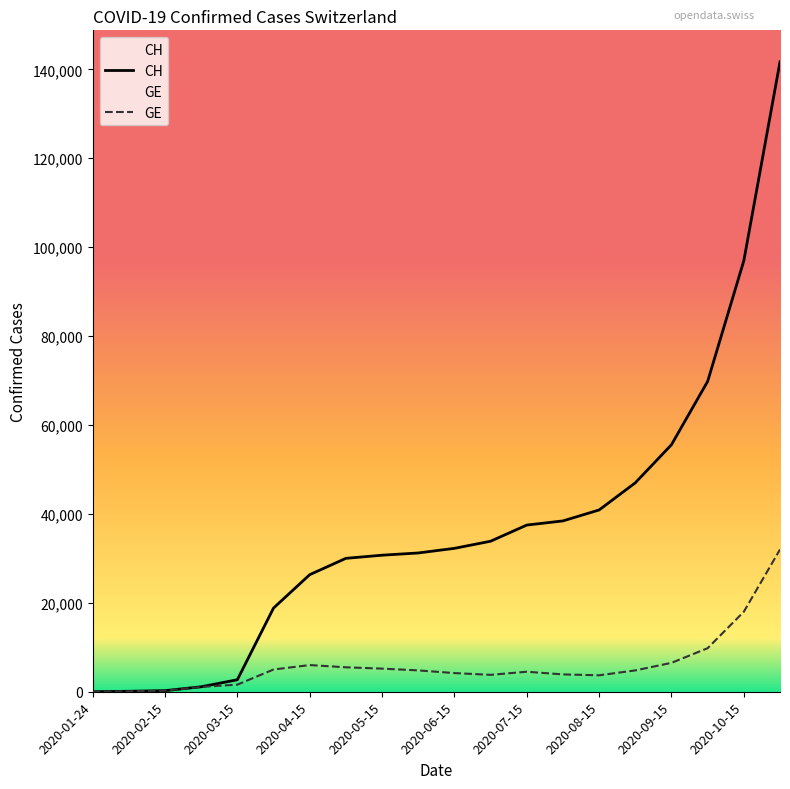

Which category has the highest value across all series?

2020-11-01